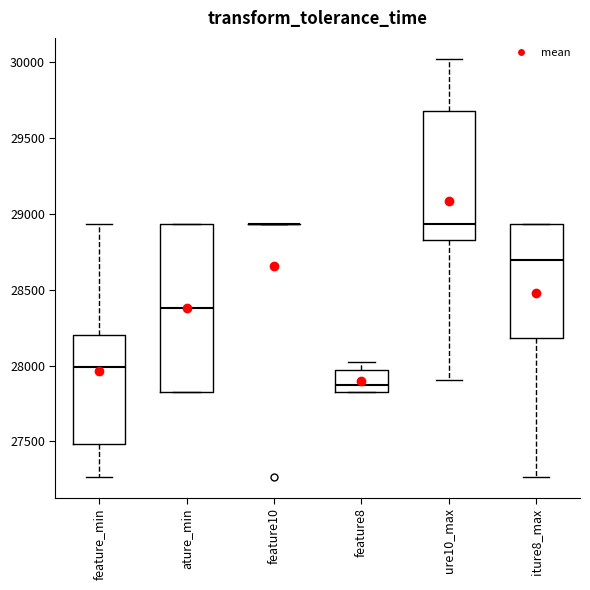

Reading left to right, transcribe this box plot: for each box, give where its median line is, the range the box spans, and where its two whiskers end, as read against the y-axis. The values are not printed on the chart, so give them approximately, as read against the axis.

feature_min: median 28000, box 27500 to 28200, whiskers 27250 to 28950
ature_min: median 28400, box 27850 to 28950, whiskers 27850 to 28950
feature10: box collapsed to a line at 28950, whiskers 28950 to 28950
feature8: median 27850 (just above the box's lower edge), box 27850 to 27950, whiskers 27850 to 28000
ure10_max: median 28950, box 28850 to 29700, whiskers 27900 to 30000
iture8_max: median 28700, box 28200 to 28950, whiskers 27250 to 28950